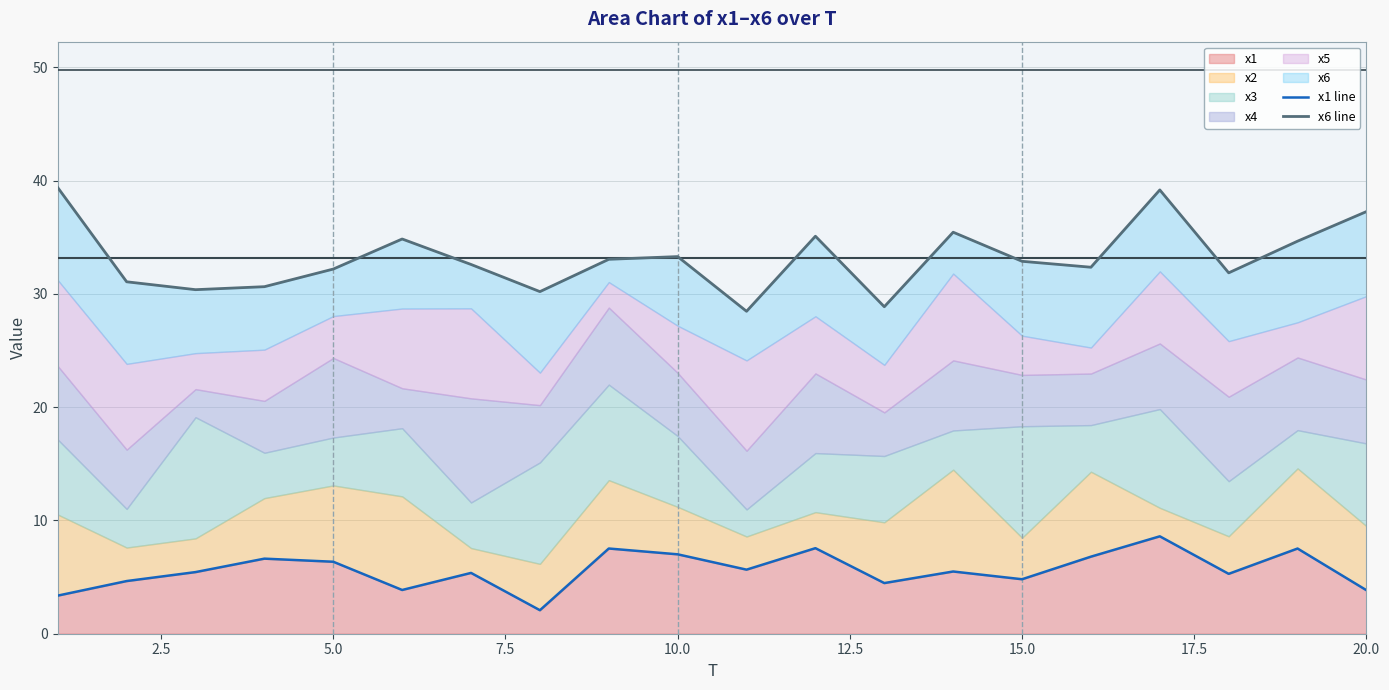

How many categories are shown in the chart?

20